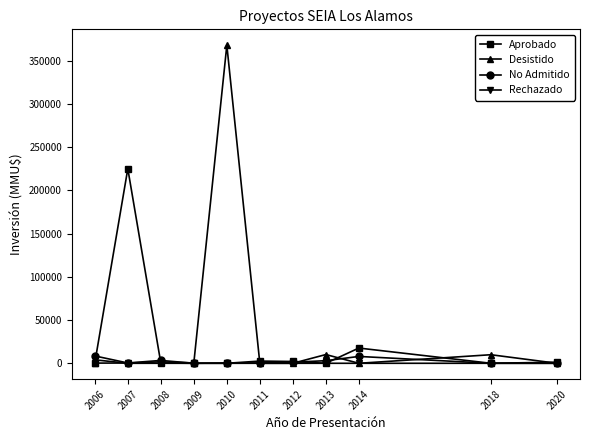

What is the difference between the maximum and minimum values in the No Admitido series?

8500